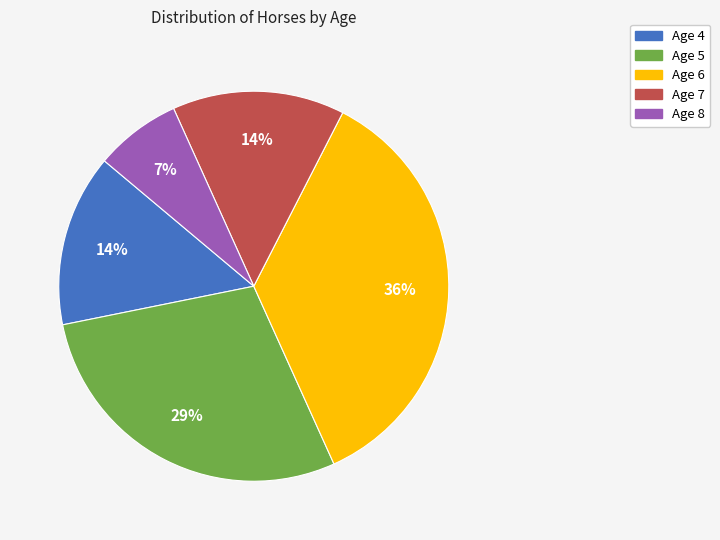

To the nearest percent, what is the combined percentage of Age 5 and Age 8?

36%